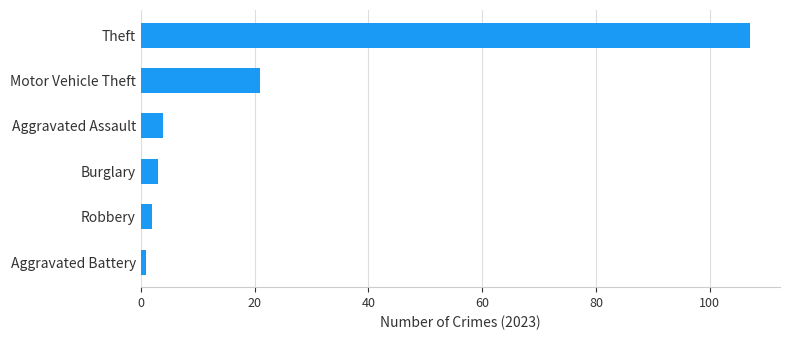

Which has a higher value, Aggravated Battery or Aggravated Assault?

Aggravated Assault